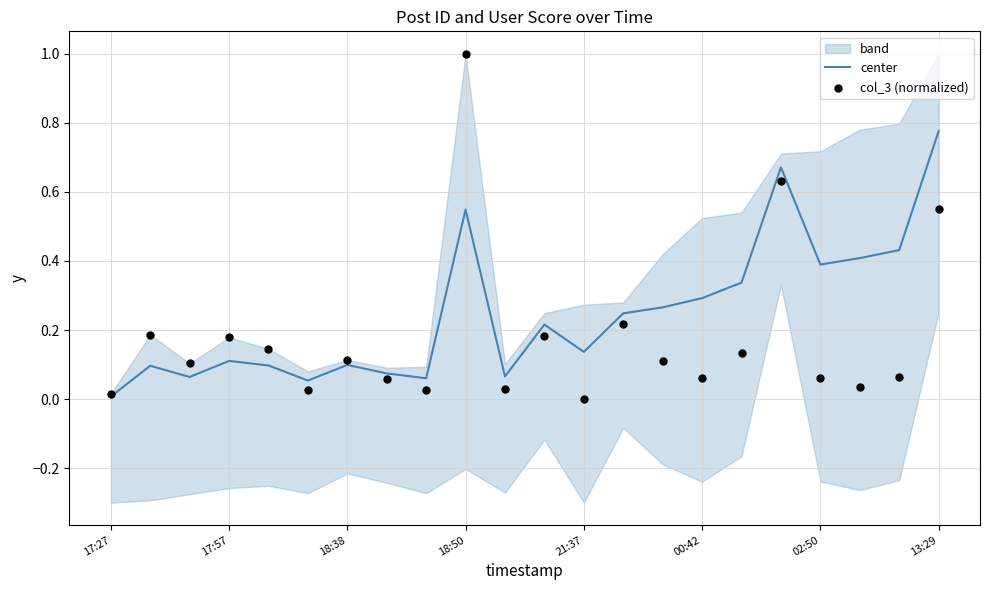

Which series contains the highest Y value?

col_3 (normalized)